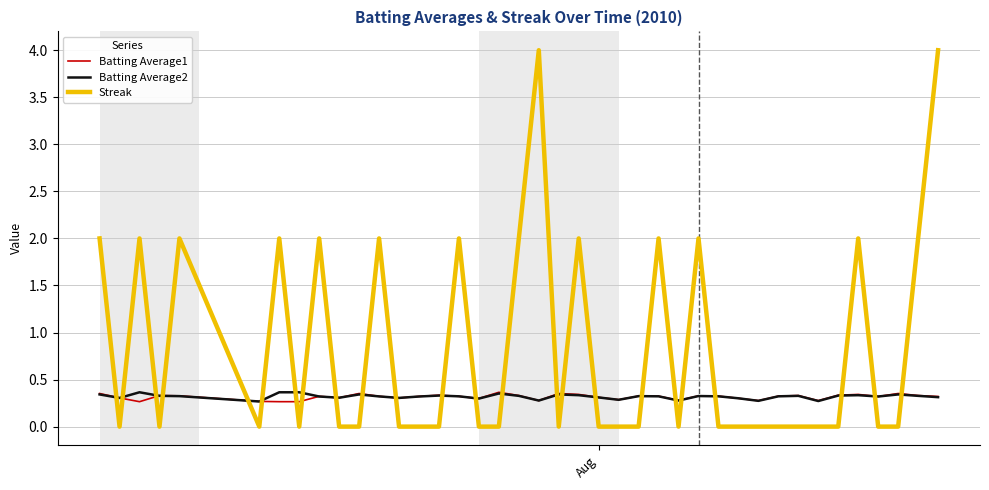

Does the chart have visible grid lines?

Yes